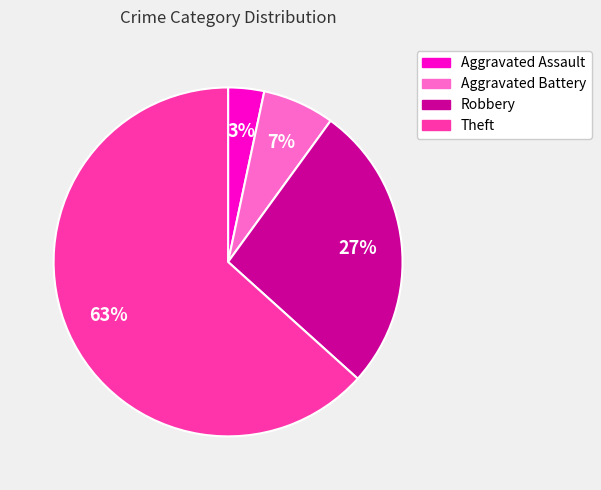

How many slices are in this pie chart?

4